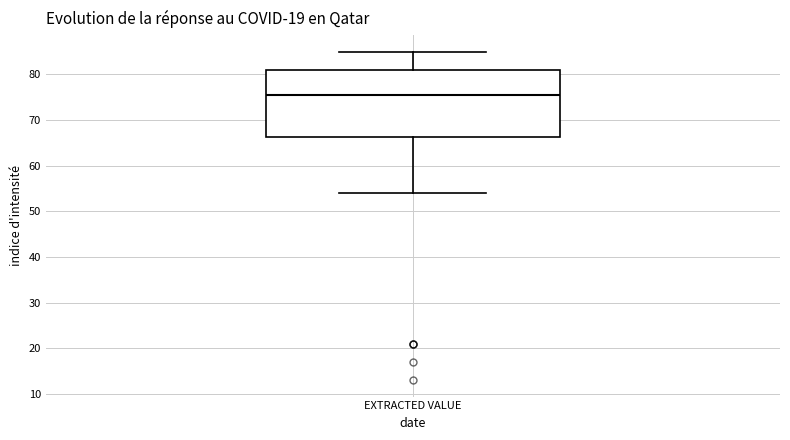

Transcribe this box plot: give where the median line is, the range the box spans, and where the two whiskers end, as read against the y-axis. The values are not printed on the chart, so give them approximately, as read against the axis.

median 76, box 66 to 81, whiskers 54 to 85